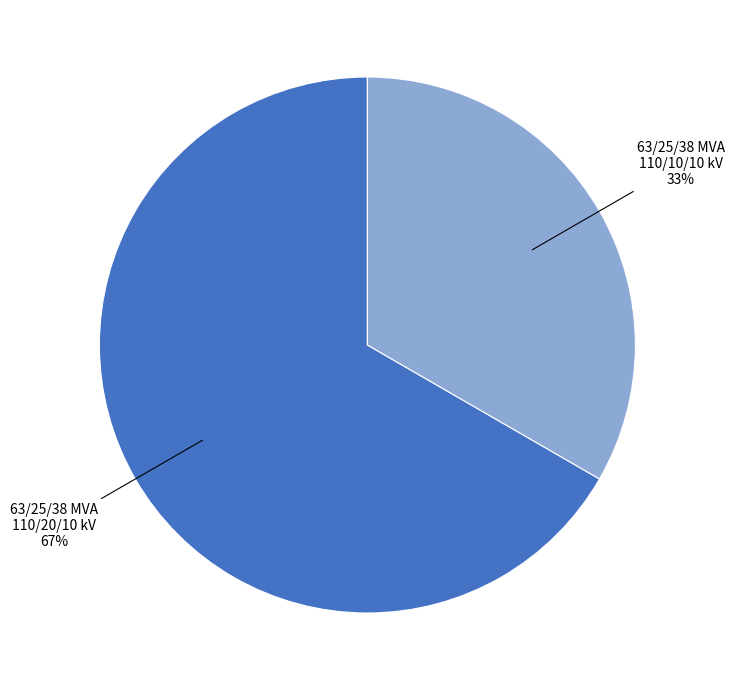

Is there any slice that represents more than half of the pie?

Yes